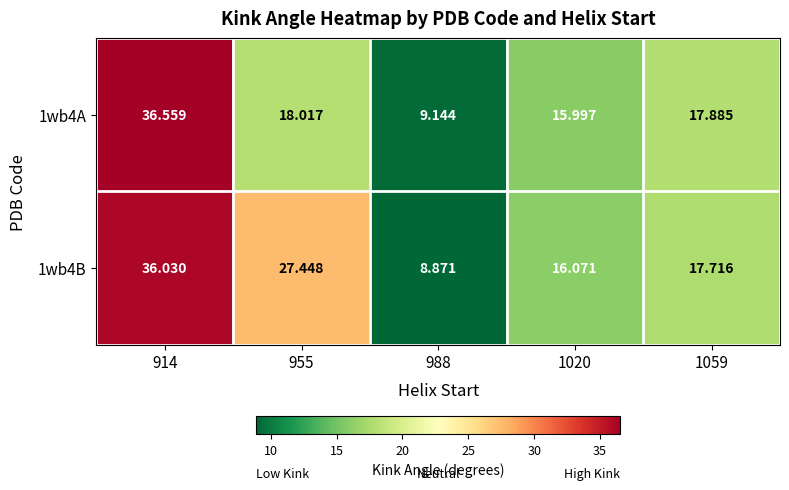

Is the value of 1wb4B at 955 greater than the value of 1wb4A at 955?

Yes